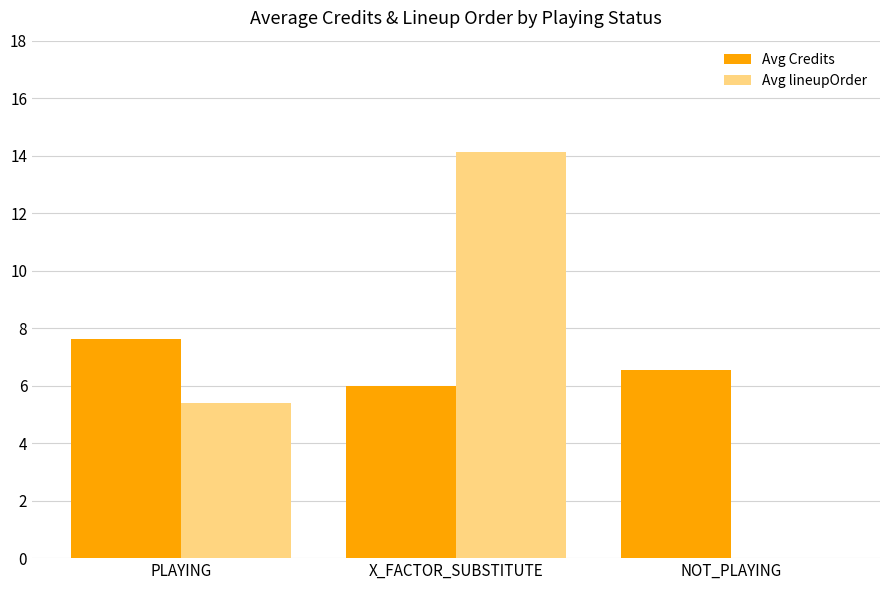

The value of Avg lineupOrder at X_FACTOR_SUBSTITUTE is 8.5. True or false?

False